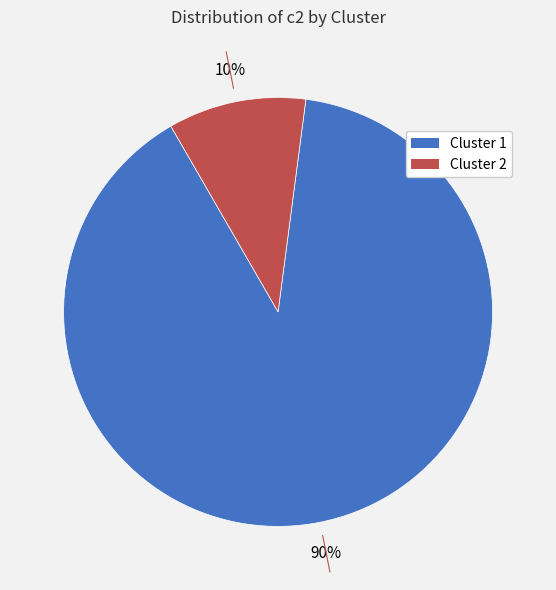

How many segments does this pie chart have?

2